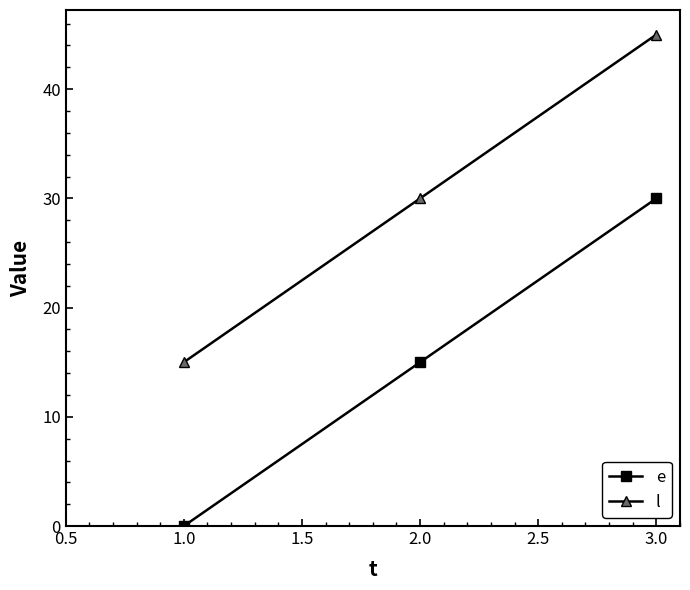

What is the label of the 1st point from the left?

1.0